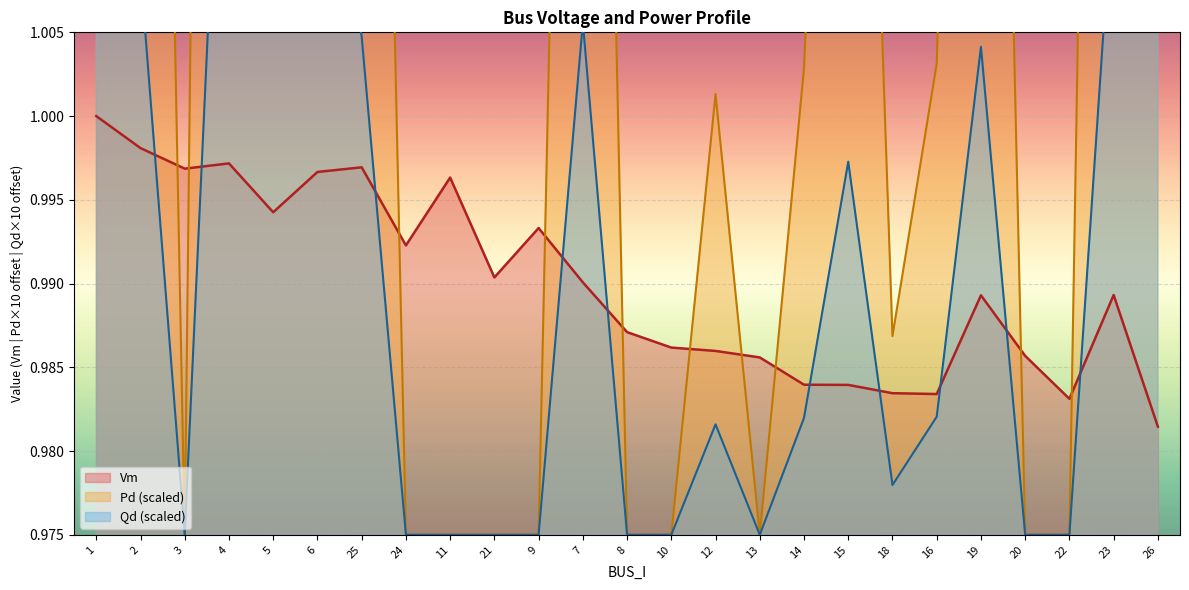

At which category does Pd reach its first local peak?

2